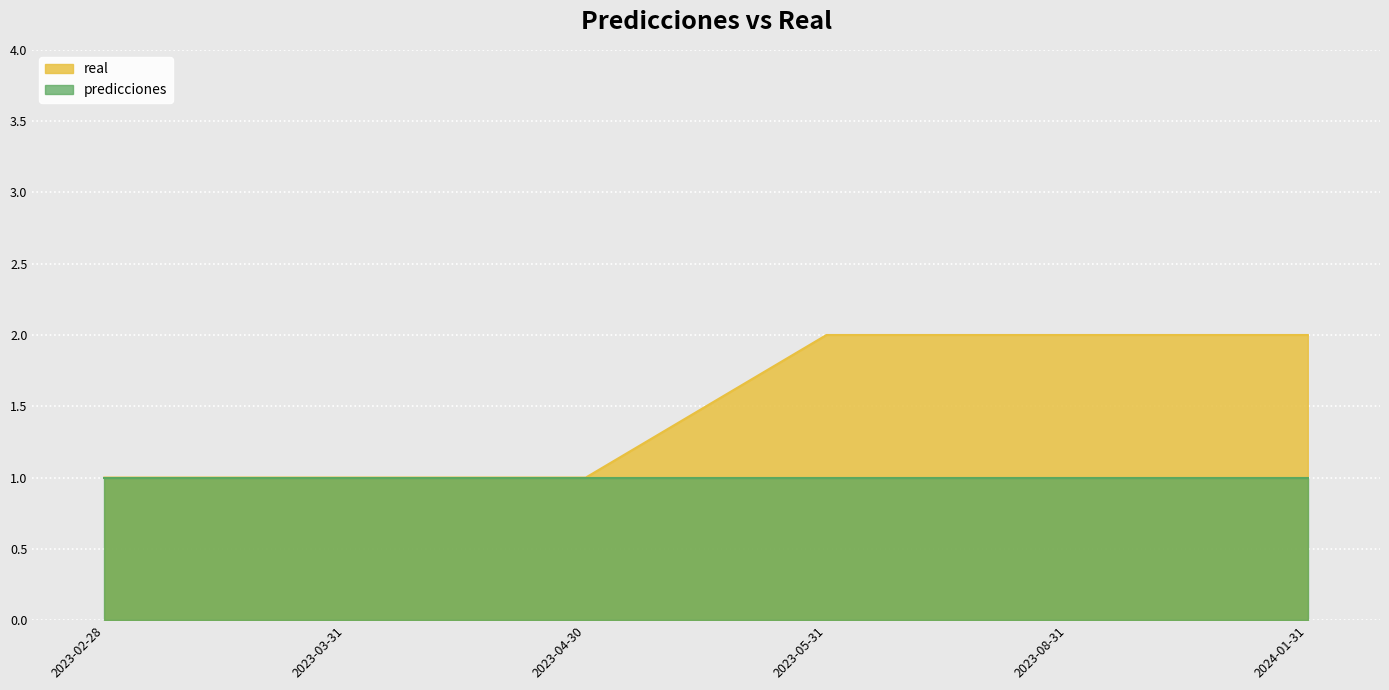

What position from the left is 2023-05-31?

4